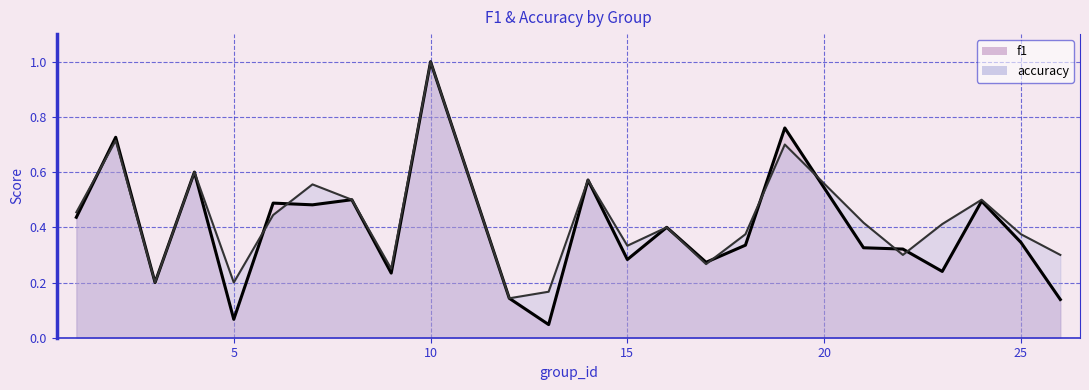

After their last crossing, which series has the higher values: f1 or accuracy?

accuracy